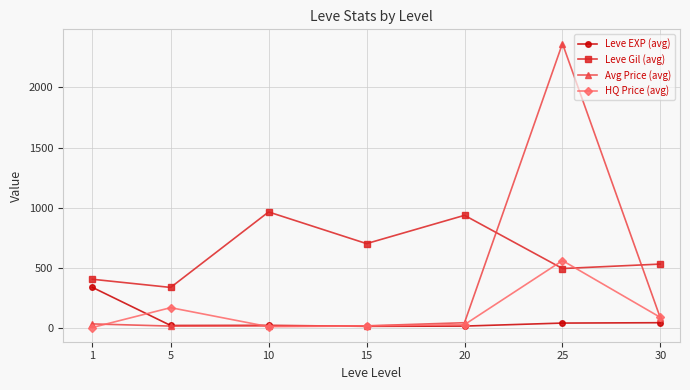

True or false: Avg Price (avg) and HQ Price (avg) intersect in this chart.

True